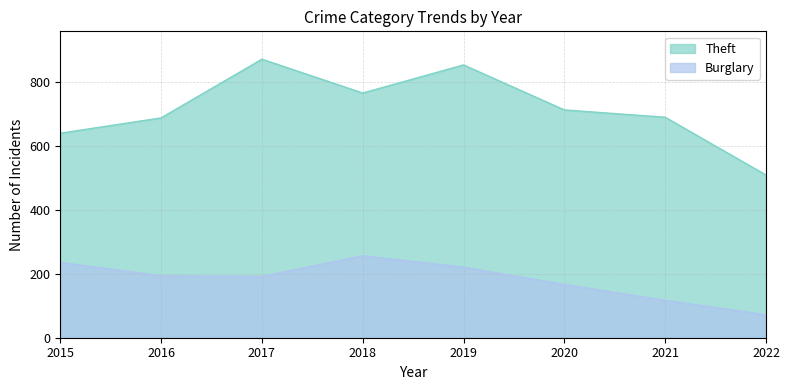

At which category does Theft reach its first local peak?

2017